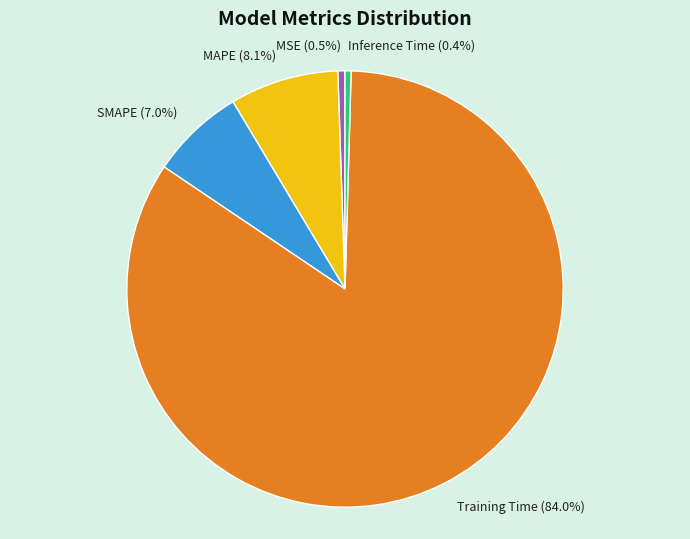

What percentage is the MAPE slice, to the nearest percent?

8%